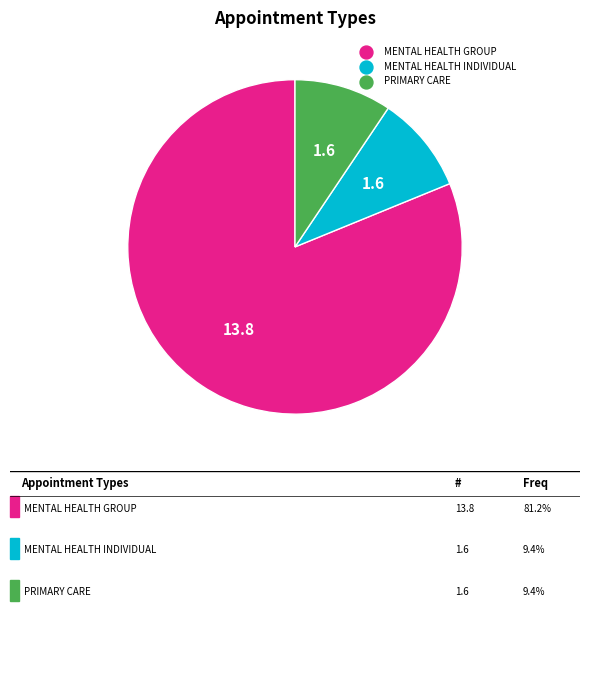

Does any single category account for the majority?

Yes